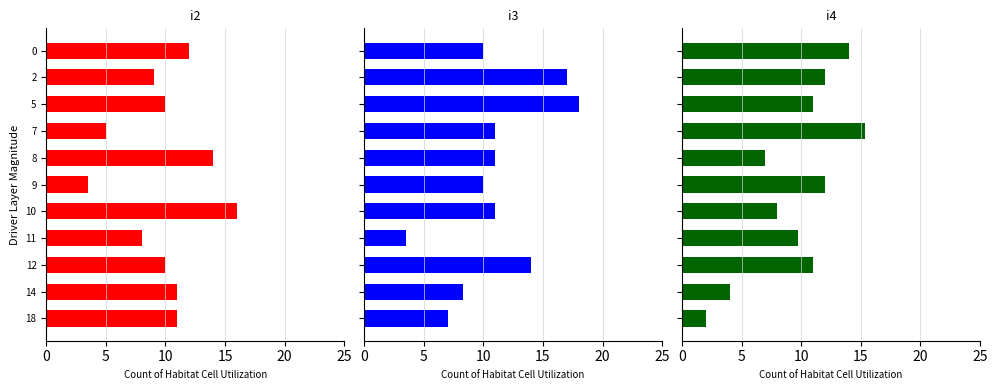

Reading right to left, extract all data points from this chart.

i2: 11.0	11.0	10.0	8.0	16.0	3.5	14.0	5.0	10.0	9.0	12.0
i3: 7.0	8.3	14.0	3.5	11.0	10.0	11.0	11.0	18.0	17.0	10.0
i4: 2.0	4.0	11.0	9.8	8.0	12.0	7.0	15.3	11.0	12.0	14.0